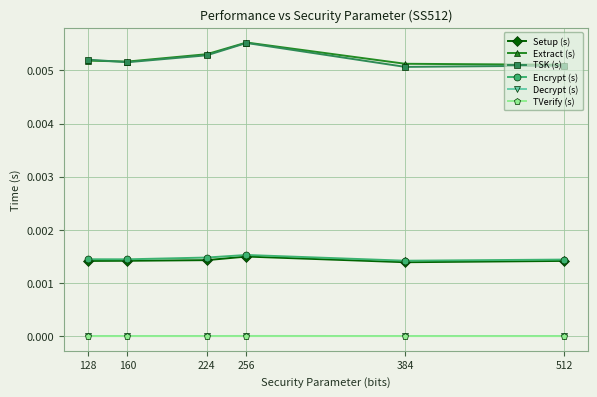

At how many categories does at least one series exceed 0?

6